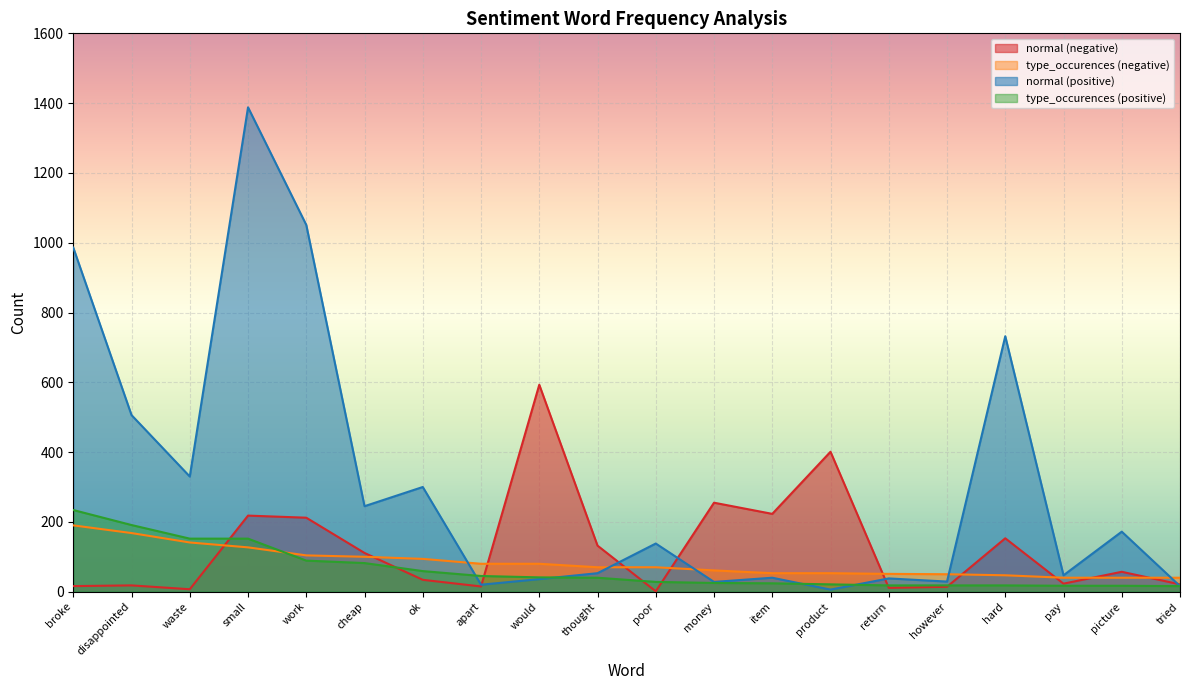

What are all the series names shown in the legend?

normal (negative), type_occurences (negative), normal (positive), type_occurences (positive)